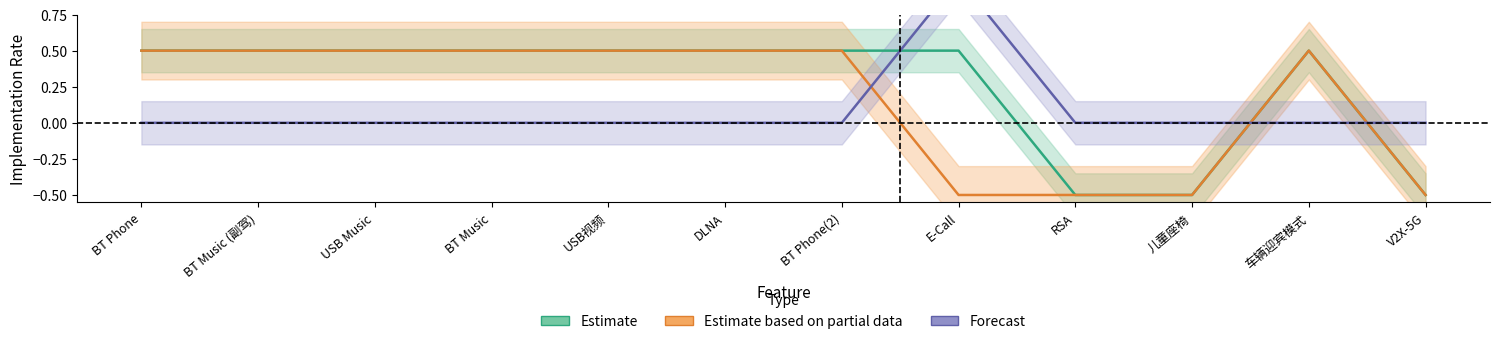

What is the label of the 9th point from the left?

RSA